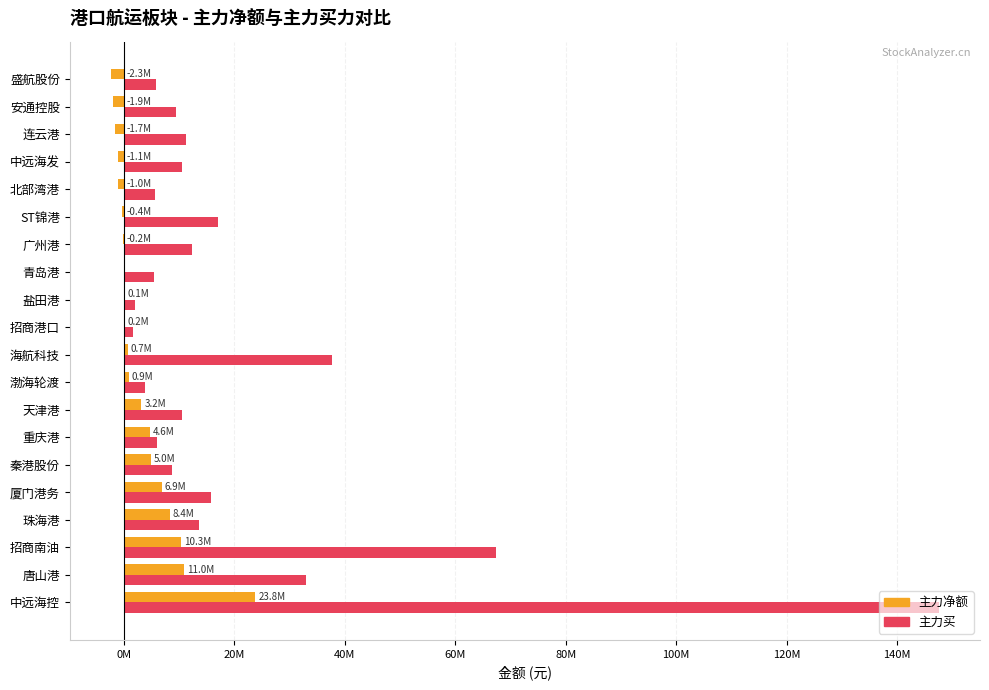

List the series in order of their peak value, lowest first.

主力净额, 主力买